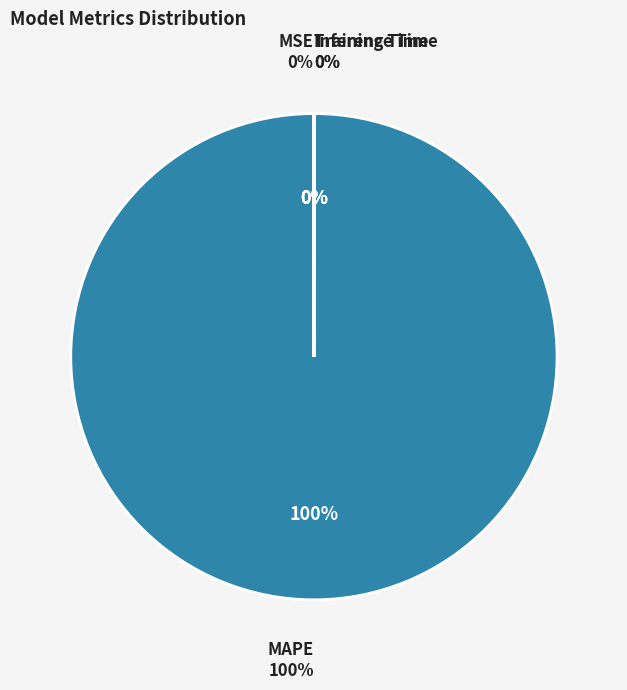

The Inference Time slice represents 0% of the pie. True or false?

True